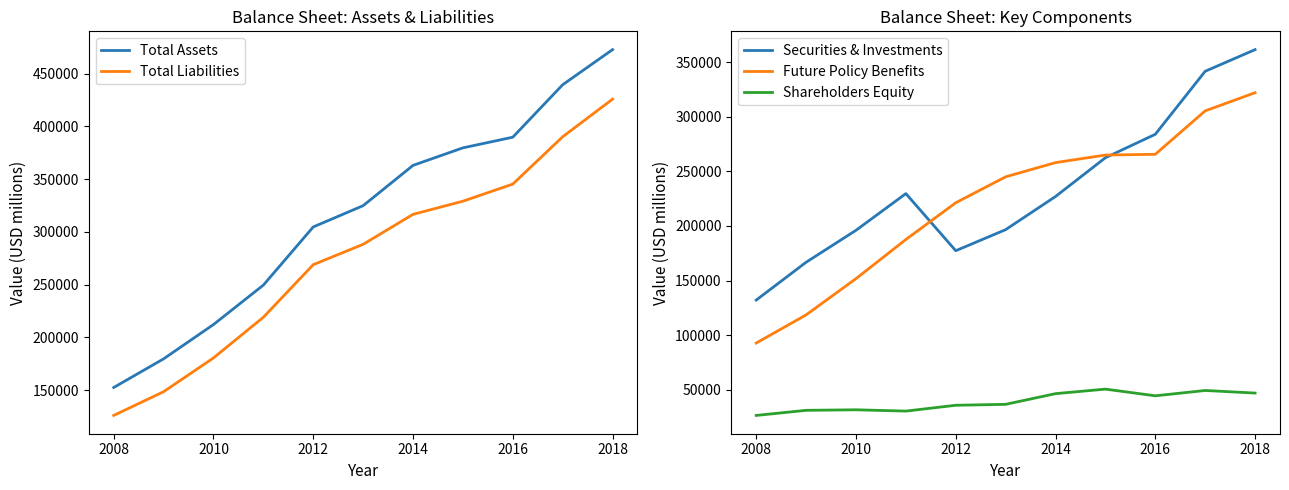

True or false: Shareholders Equity and Future Policy Benefits cross at least once.

False